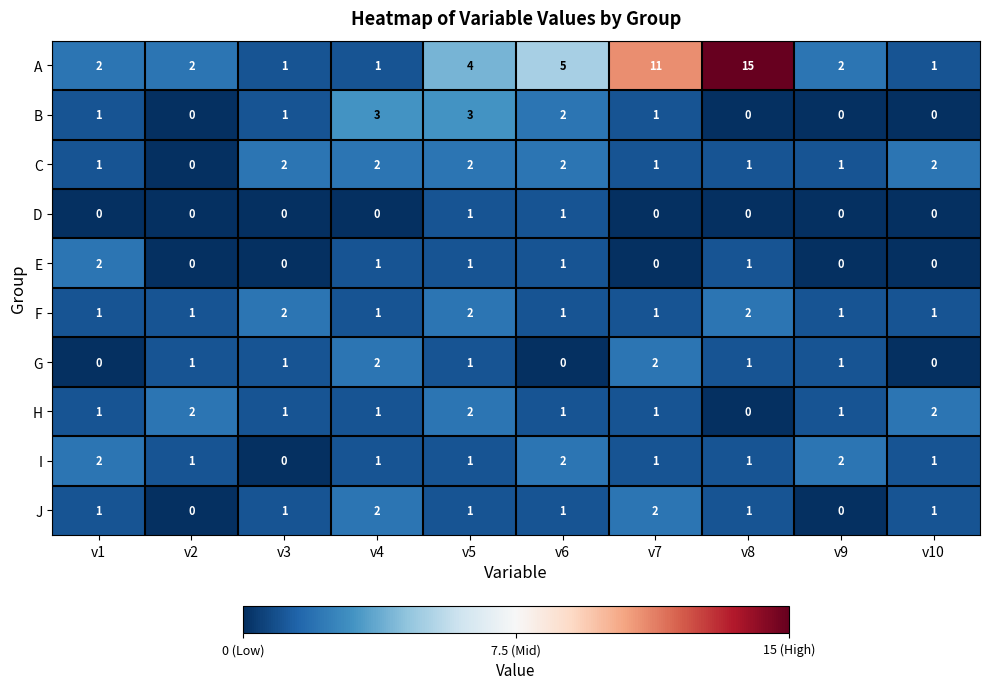

Count the H values in the range 1 to 2.

9